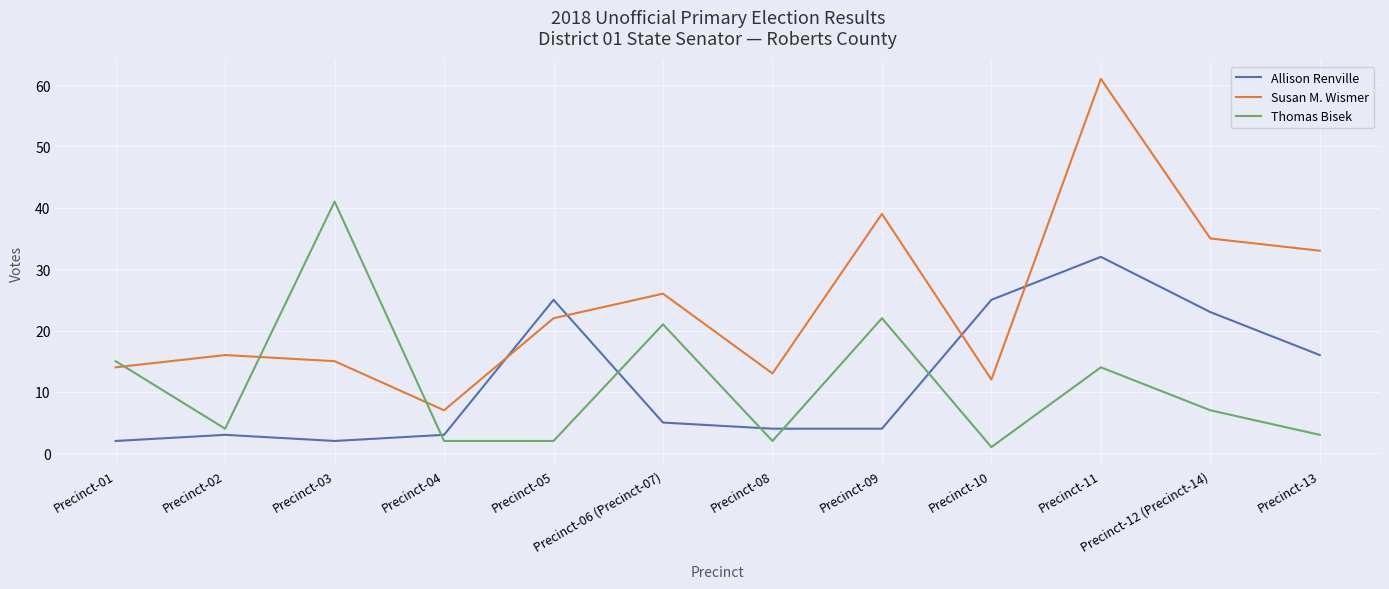

At which label is Allison Renville closest to 17?

Precinct-13